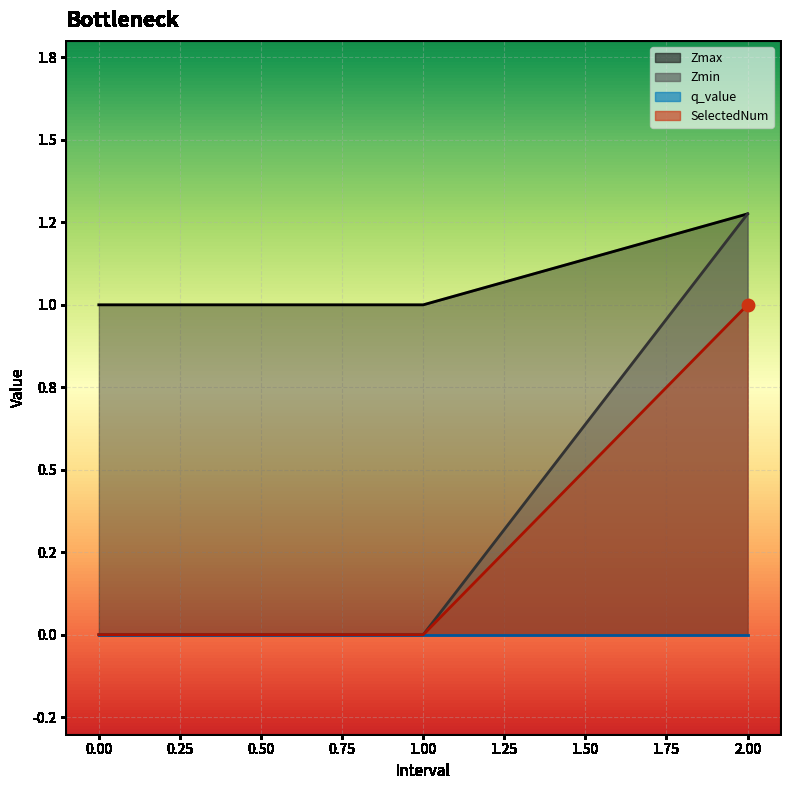

Which series has the largest Y range (max minus min)?

Zmin